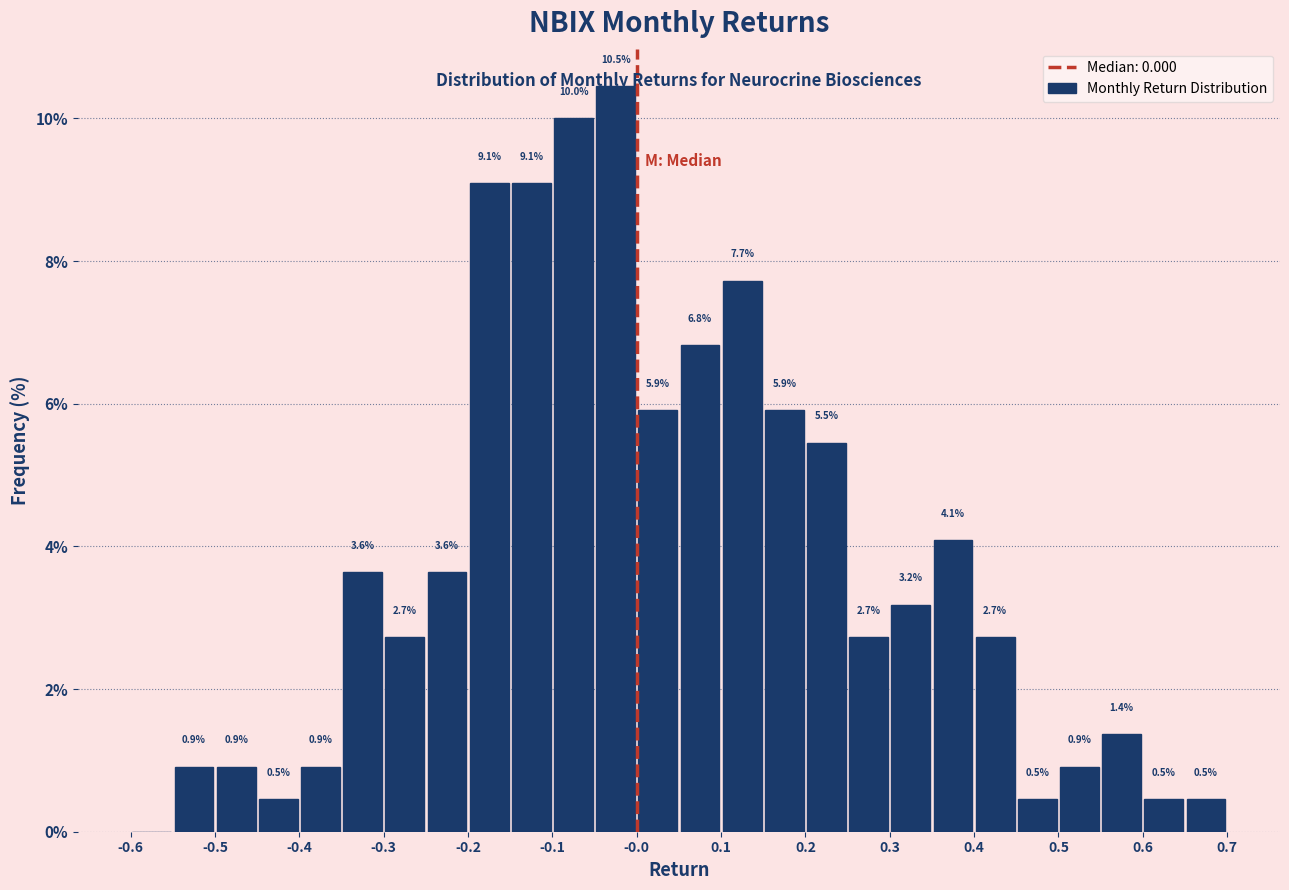

Over which range of the x-axis is the bar tallest?

-0.05 to 0.00